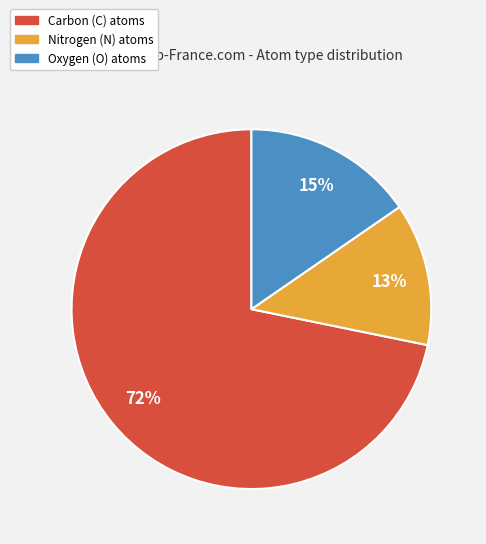

To the nearest percent, what is the difference between the largest and smallest slice percentages?

59%